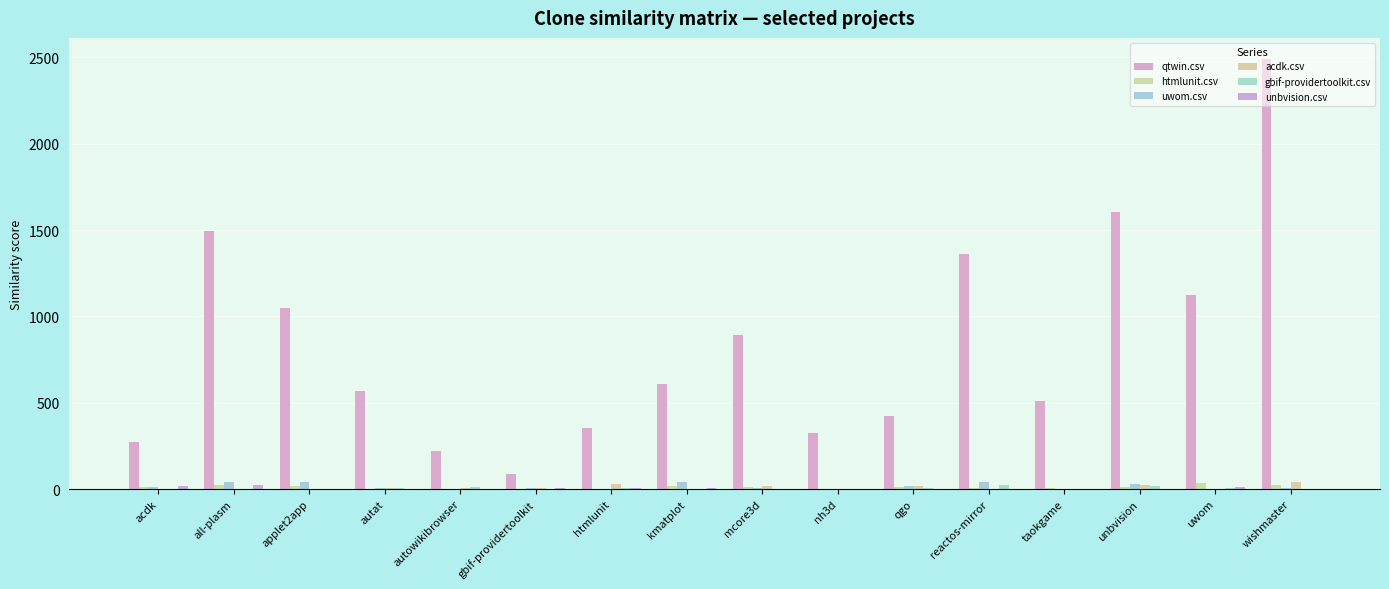

Which series has the widest spread of values?

qtwin.csv